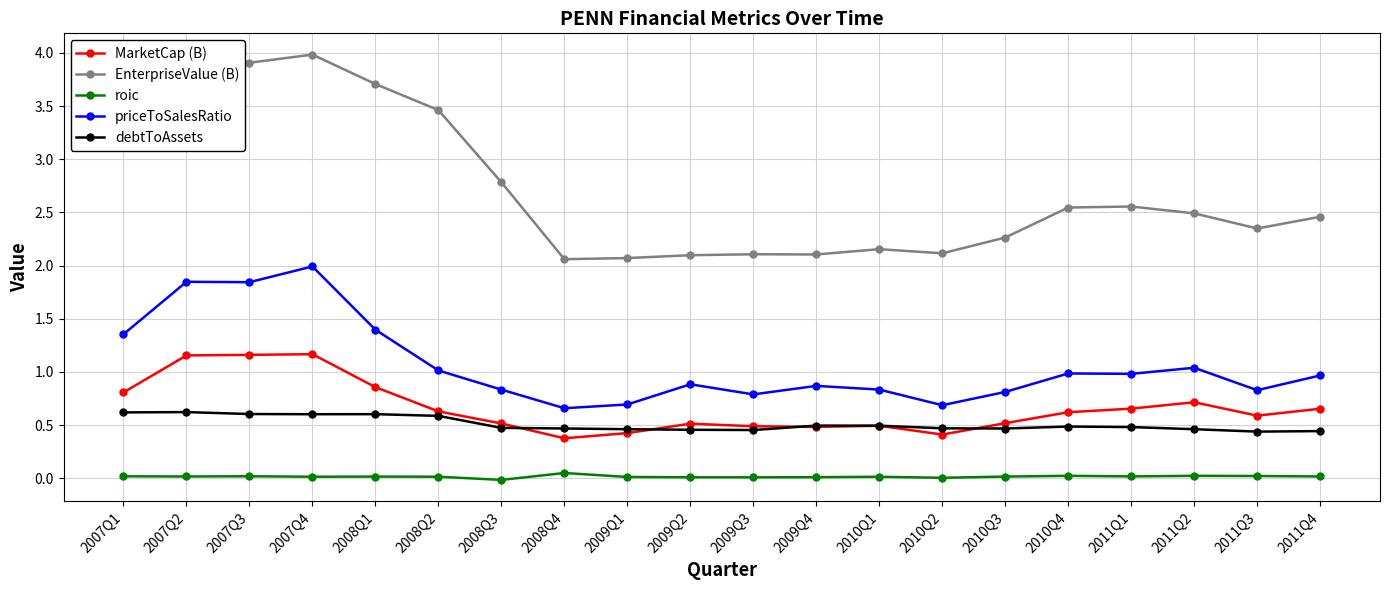

True or false: MarketCap (B) has more than 0 interior local peaks.

True